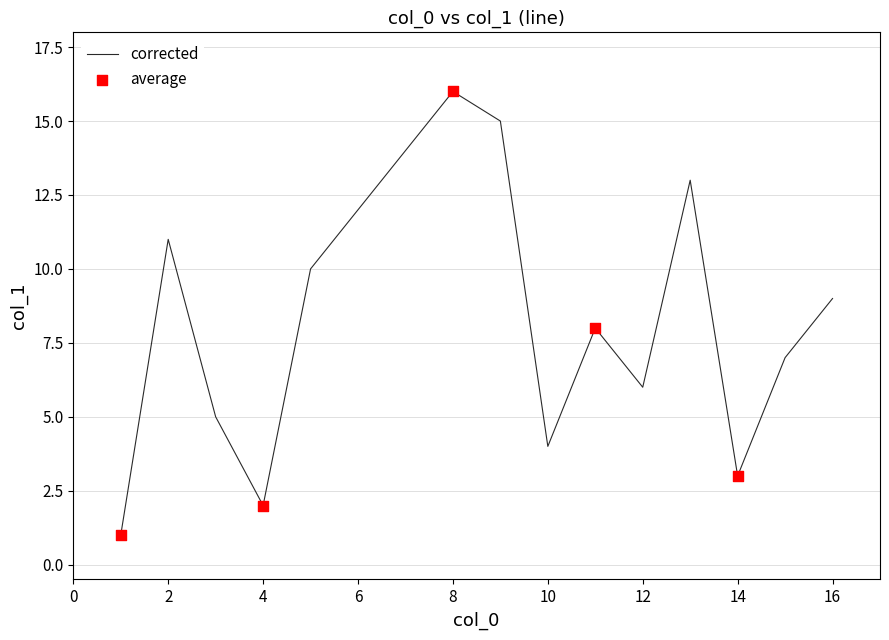

What is the maximum value shown in the chart?

16